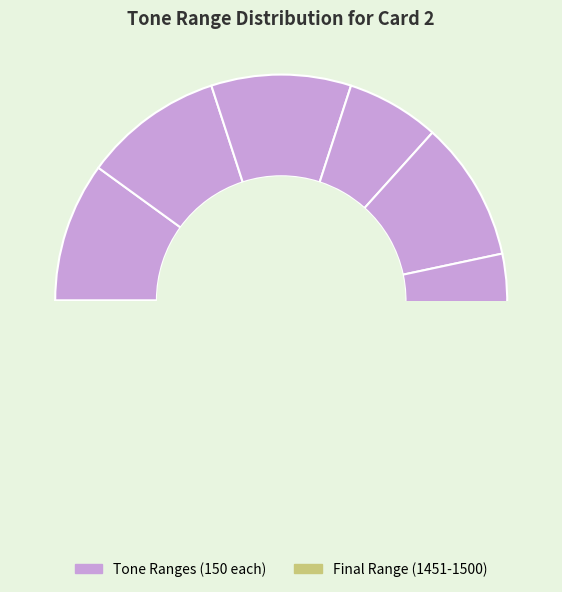

Is there any slice that represents more than half of the pie?

No